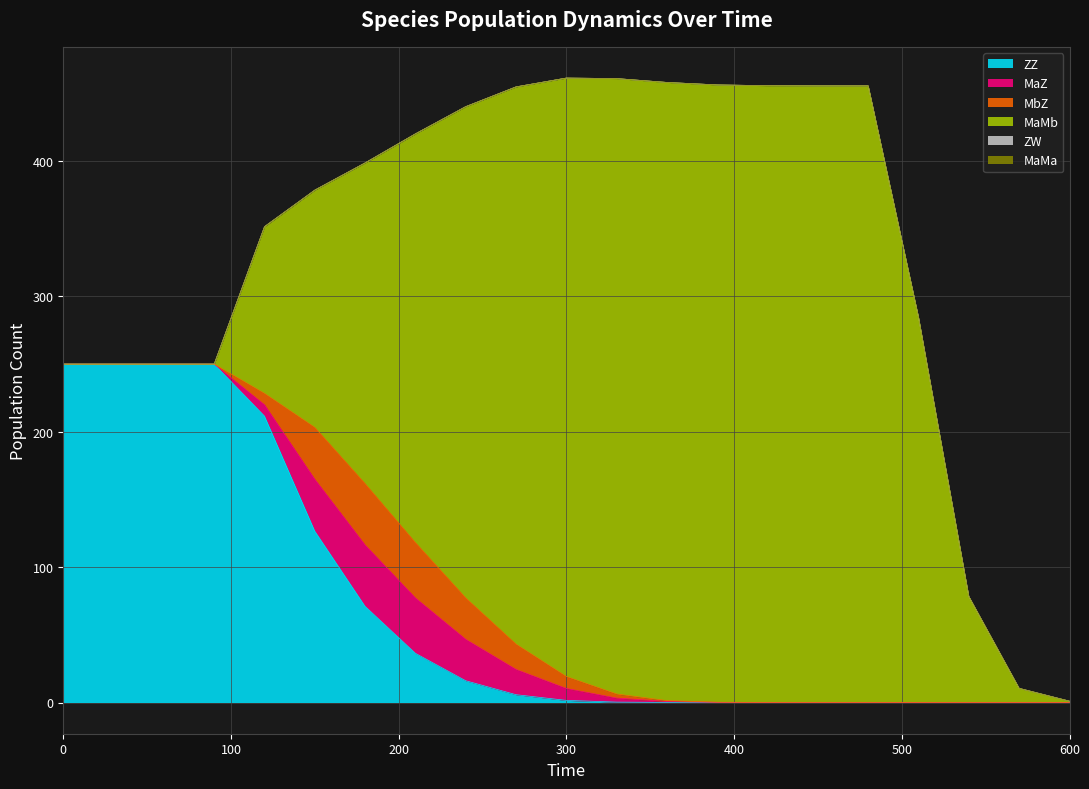

How many distinct data groups are displayed?

6